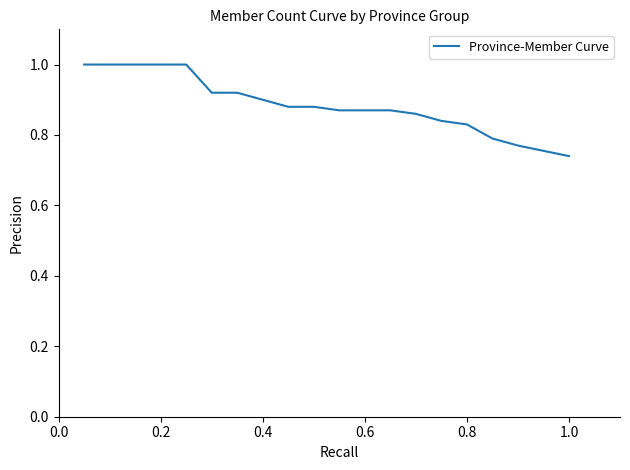

What is the difference between the maximum and minimum values?

0.3